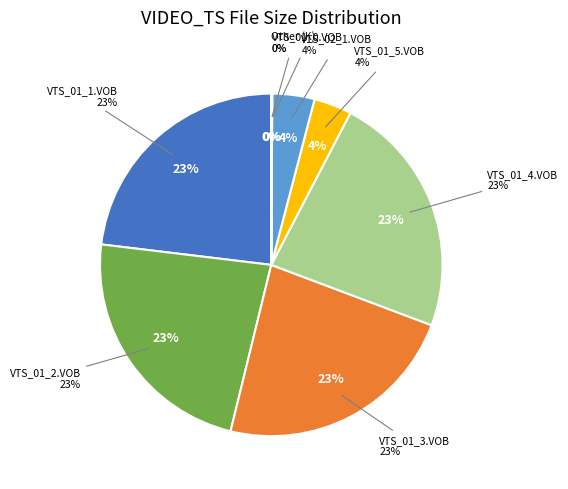

Is it true that VTS_02_1.VOB is 17% of the pie?

False